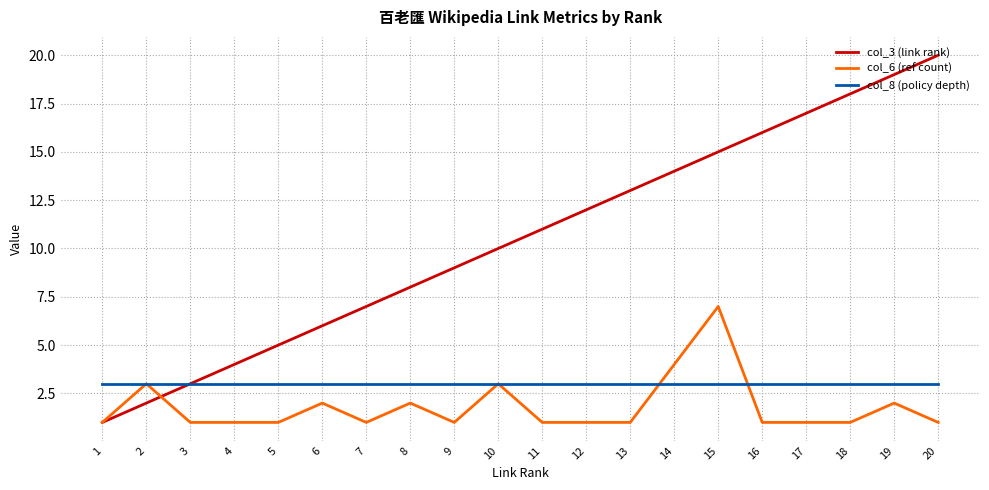

Is this an area chart (filled region under the line)?

No